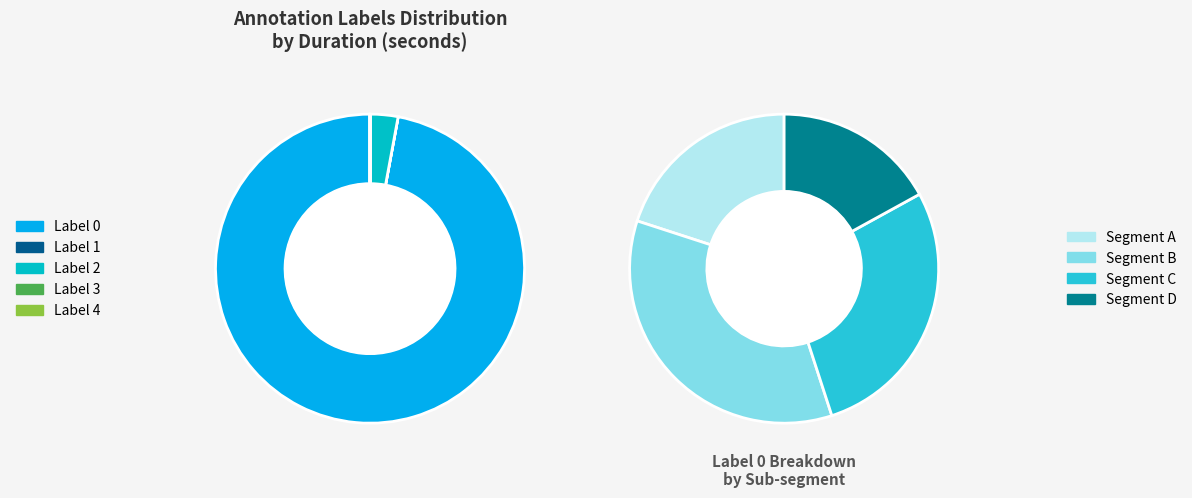

What percentage is NOT represented by label_2?

96.7%